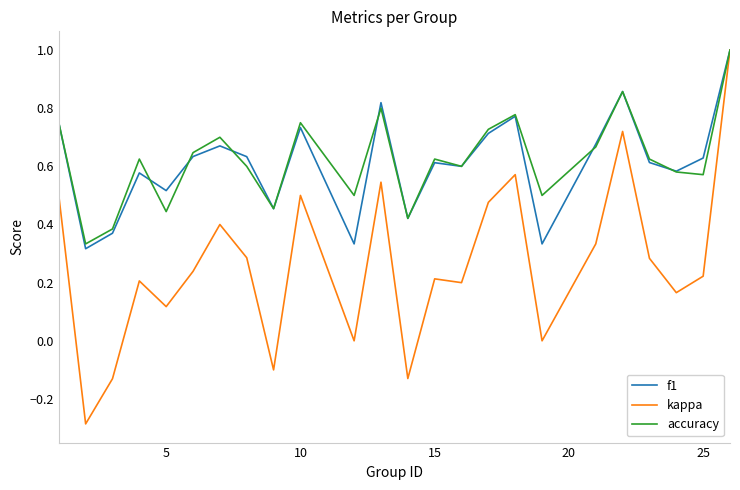

What is the maximum value shown in the chart?

1.0